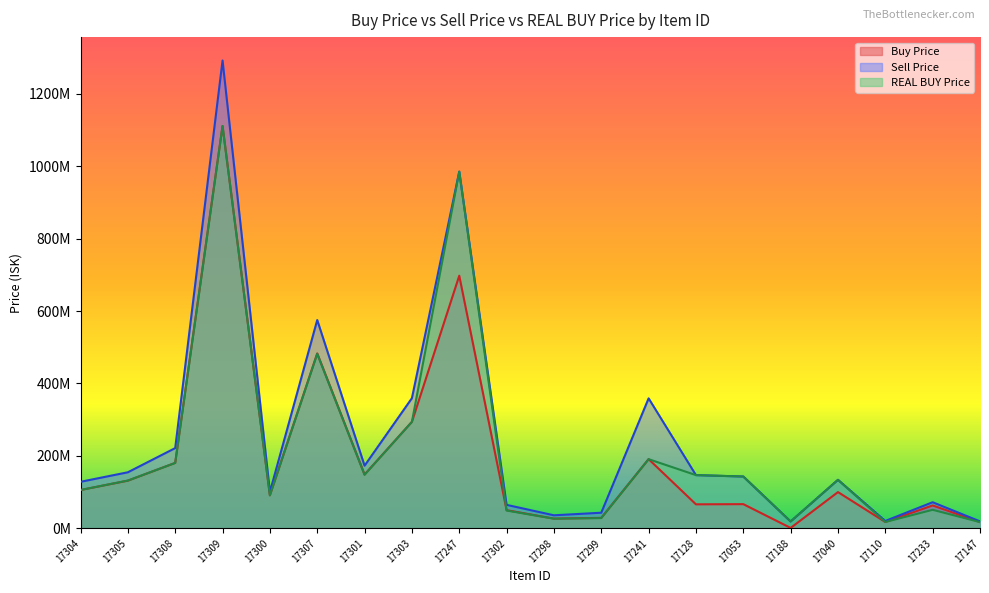

Is the value of REAL BUY Price at 17304 greater than the value of Buy Price at 17308?

No